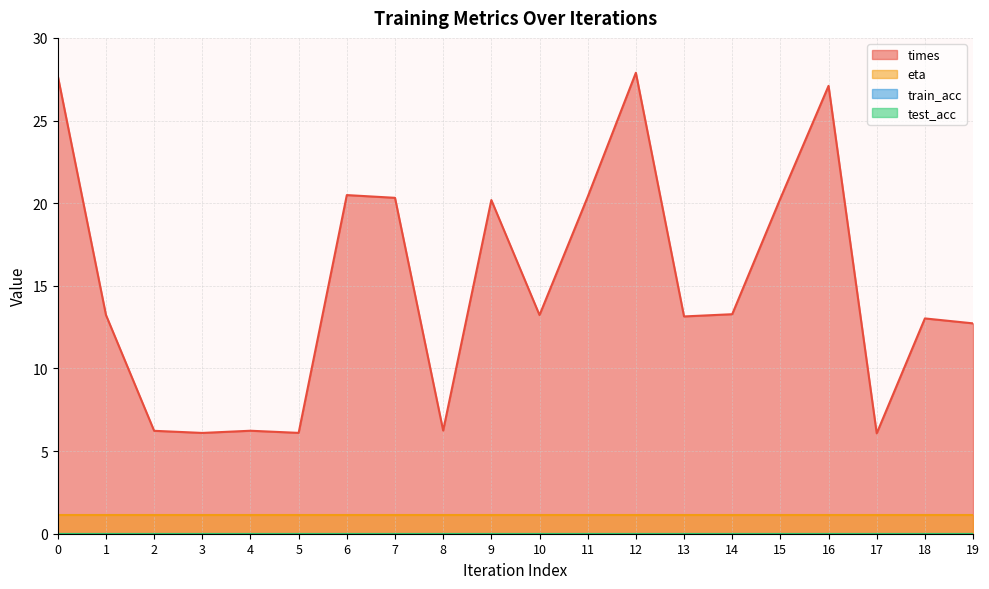

Reading left to right, extract all data points from this chart.

times: 27.7	13.2	6.2	6.1	6.2	6.1	20.5	20.3	6.2	20.2	13.2	20.4	27.9	13.1	13.3	20.3	27.1	6.1	13.0	12.7
train_acc: 0.0	0.0	0.0	0.0	0.0	0.0	0.0	0.0	0.0	0.0	0.0	0.0	0.0	0.0	0.0	0.0	0.0	0.0	0.0	0.0
test_acc: 0.0	0.0	0.0	0.0	0.0	0.0	0.0	0.0	0.0	0.0	0.0	0.0	0.0	0.0	0.0	0.0	0.0	0.0	0.0	0.0
eta: 1.1	1.1	1.1	1.1	1.1	1.1	1.1	1.1	1.1	1.1	1.1	1.1	1.1	1.1	1.1	1.1	1.1	1.1	1.1	1.1